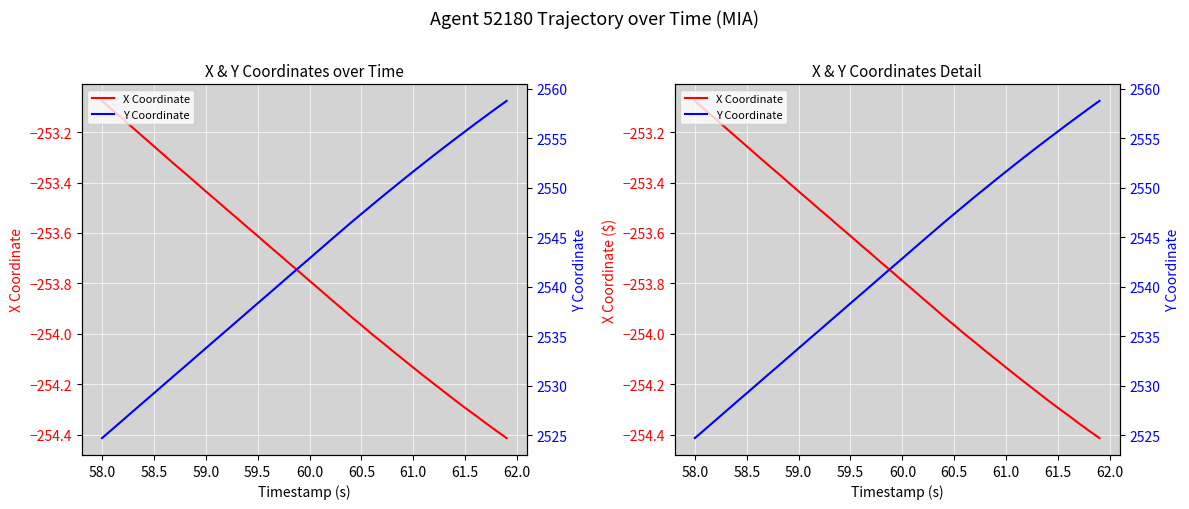

Which series has the widest spread of values?

Y Coordinate